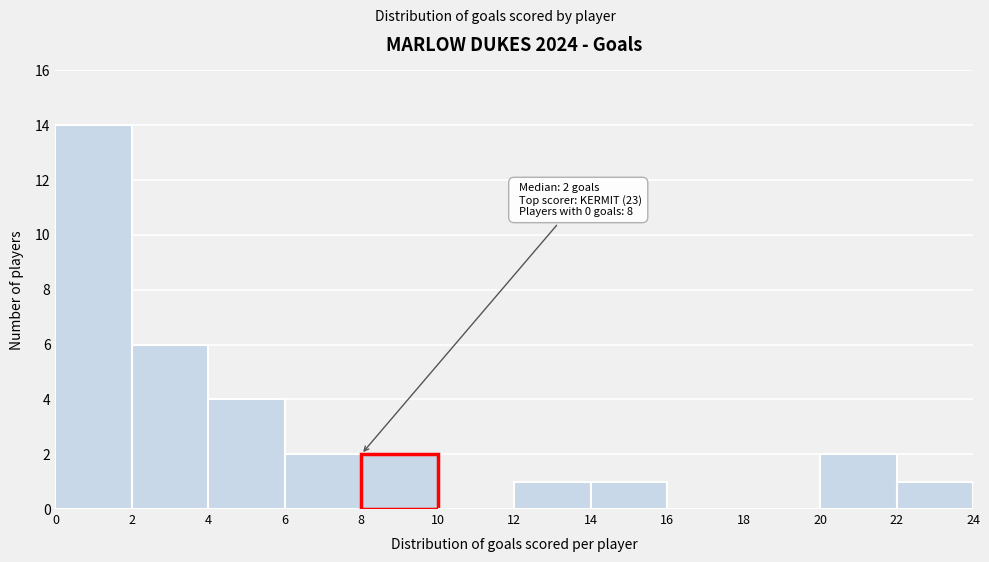

Over which range of the x-axis is the bar tallest?

0 to 2